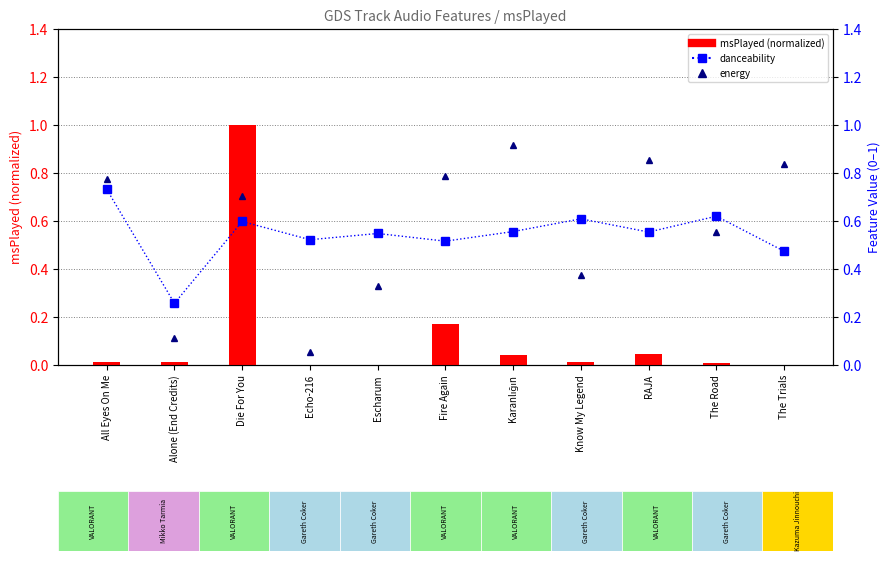

Which category has the highest value in the msPlayed (normalized) series?

Die For You